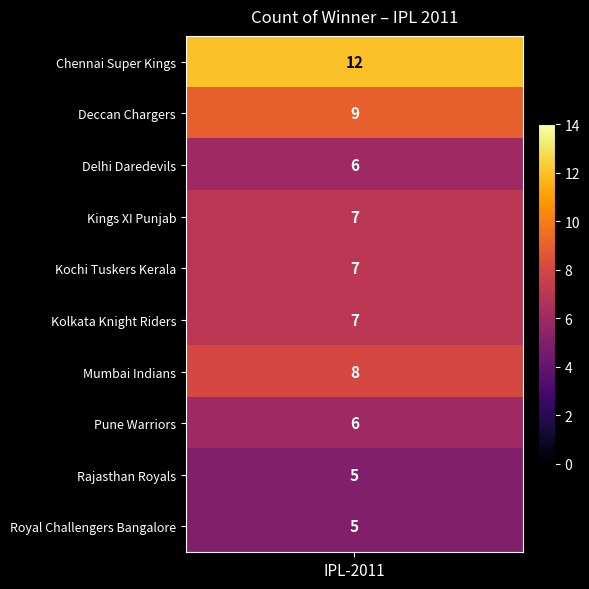

Reading left to right, transcribe all the data shown in this chart.

values=12	1=9	2=6	3=7	4=7	5=7	6=8	7=6	8=5	9=5